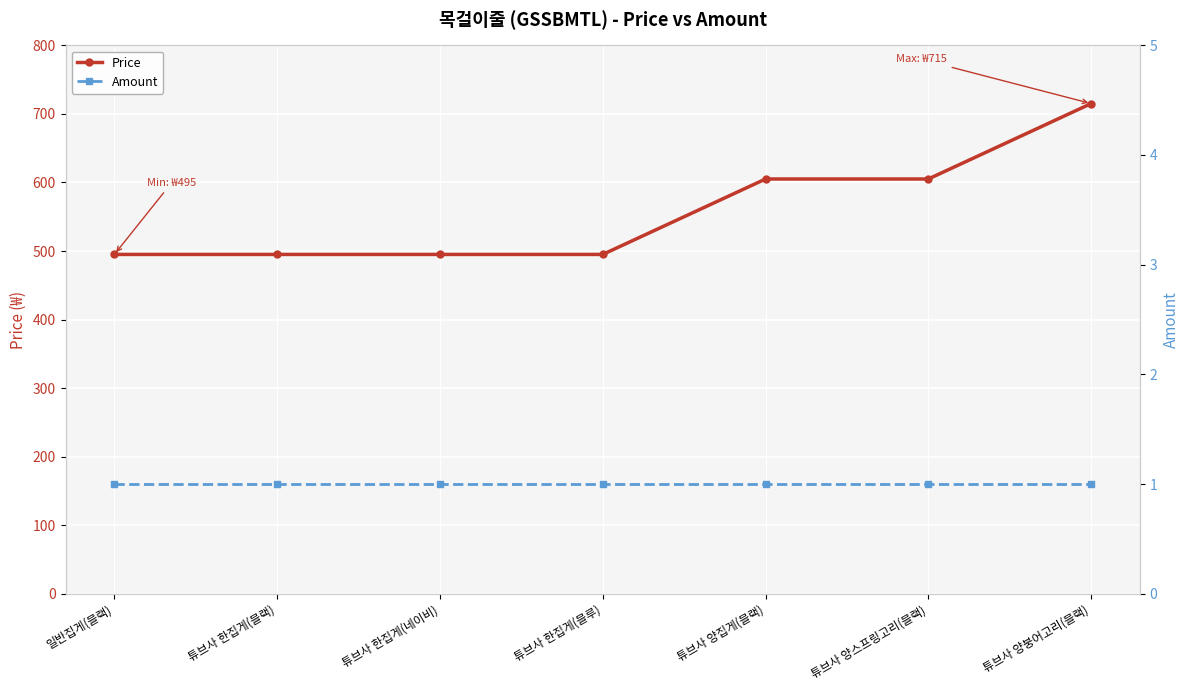

What position from the left is 튜브사 한집게(블랙)?

2